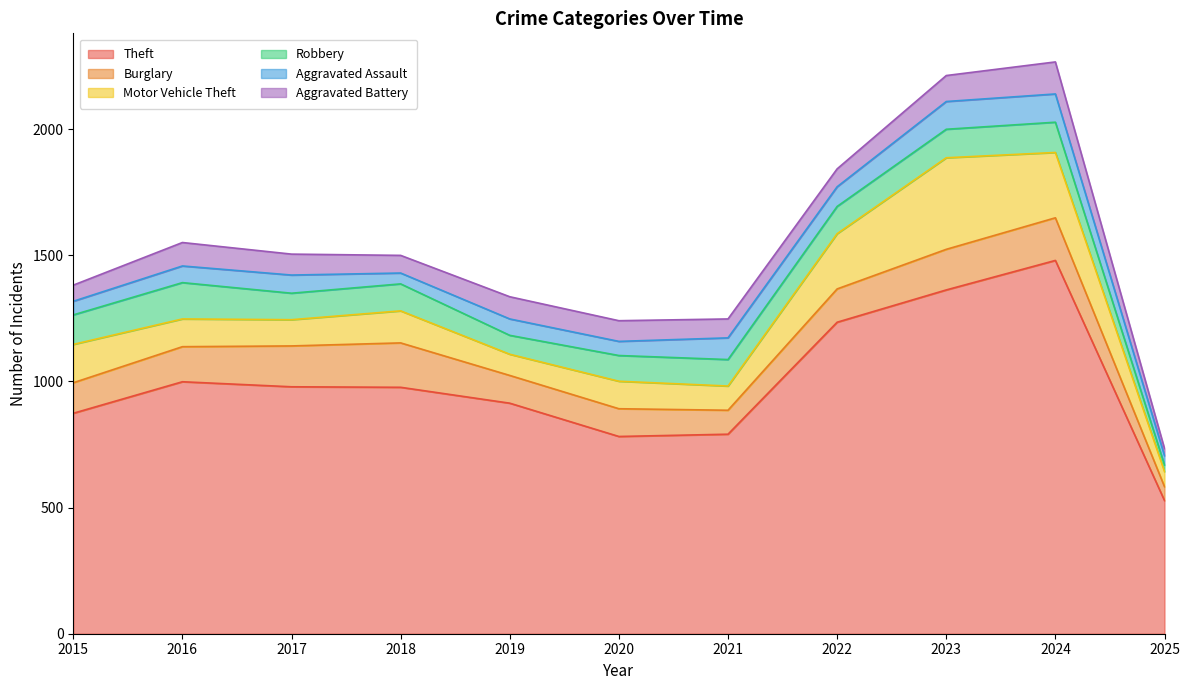

Rank the categories by Burglary value from highest to lowest.

2018, 2024, 2017, 2023, 2016, 2022, 2015, 2019, 2020, 2021, 2025